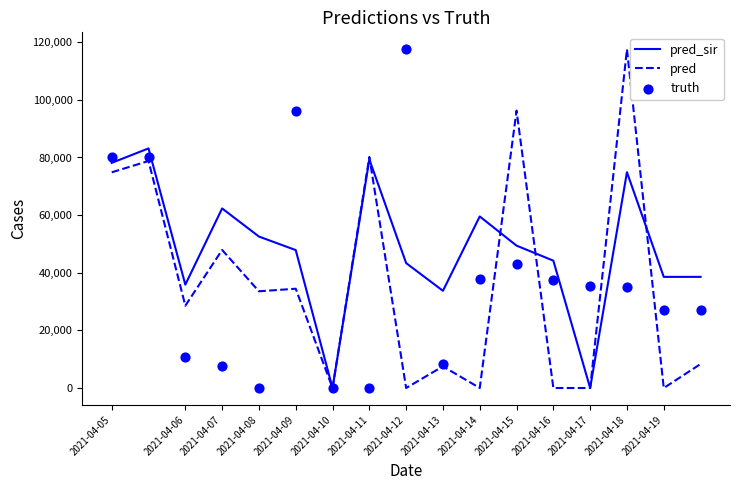

Which series reaches the maximum Y coordinate?

pred